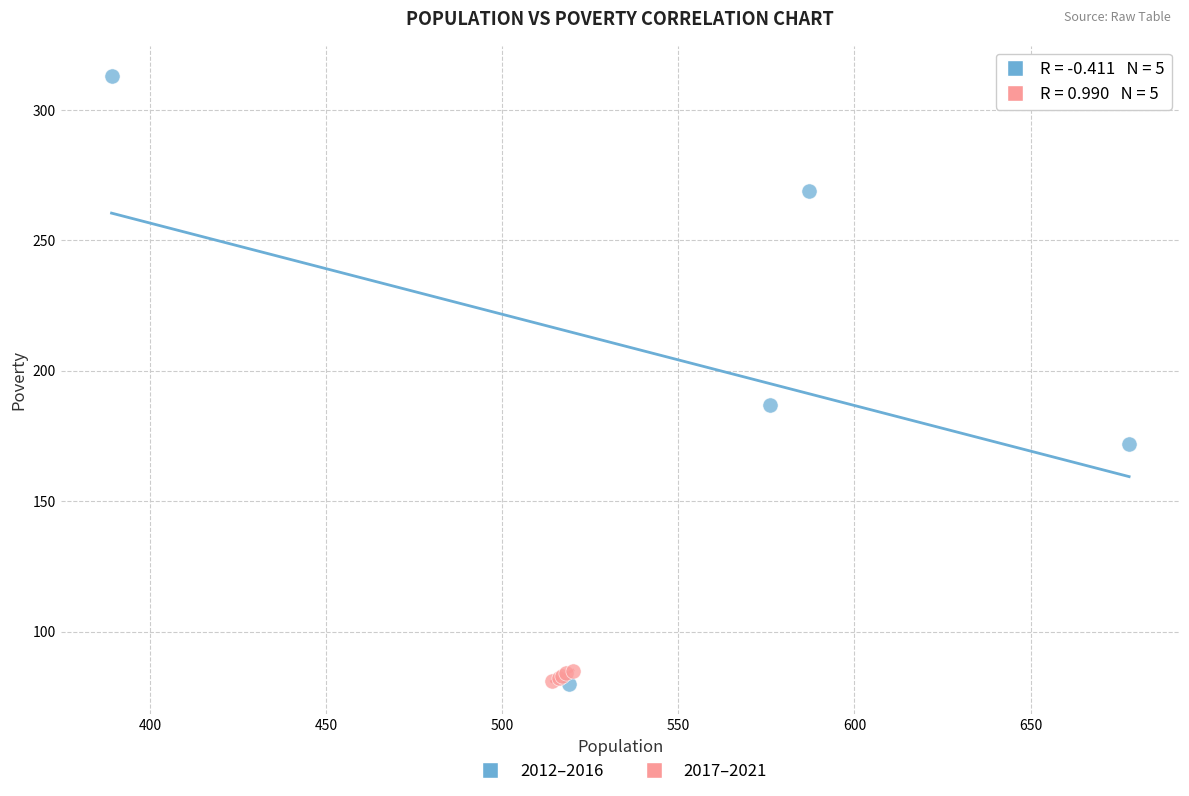

What are all the series names shown in the legend?

2012–2016, 2017–2021